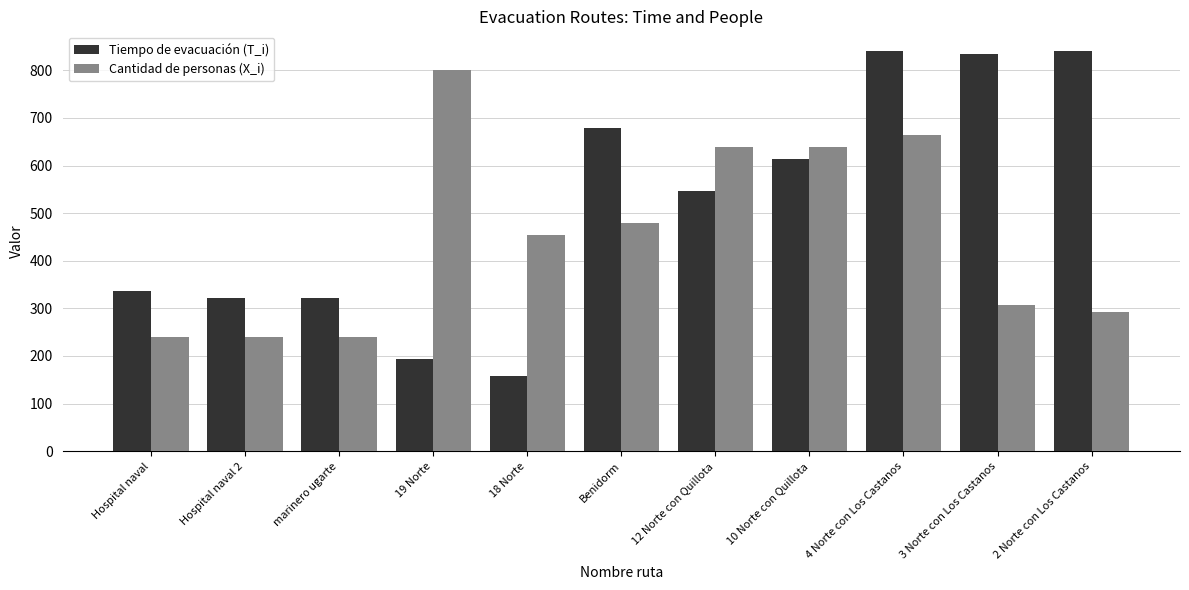

How many bars are there in total?

22